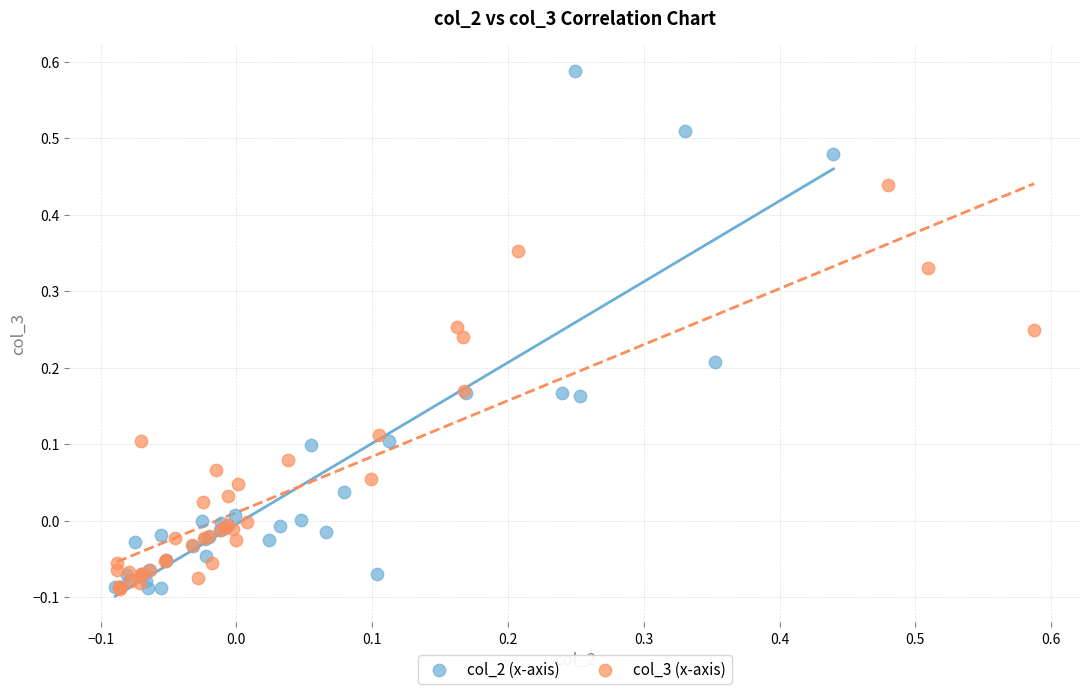

Which series has the largest Y range (max minus min)?

col_2 (x-axis)